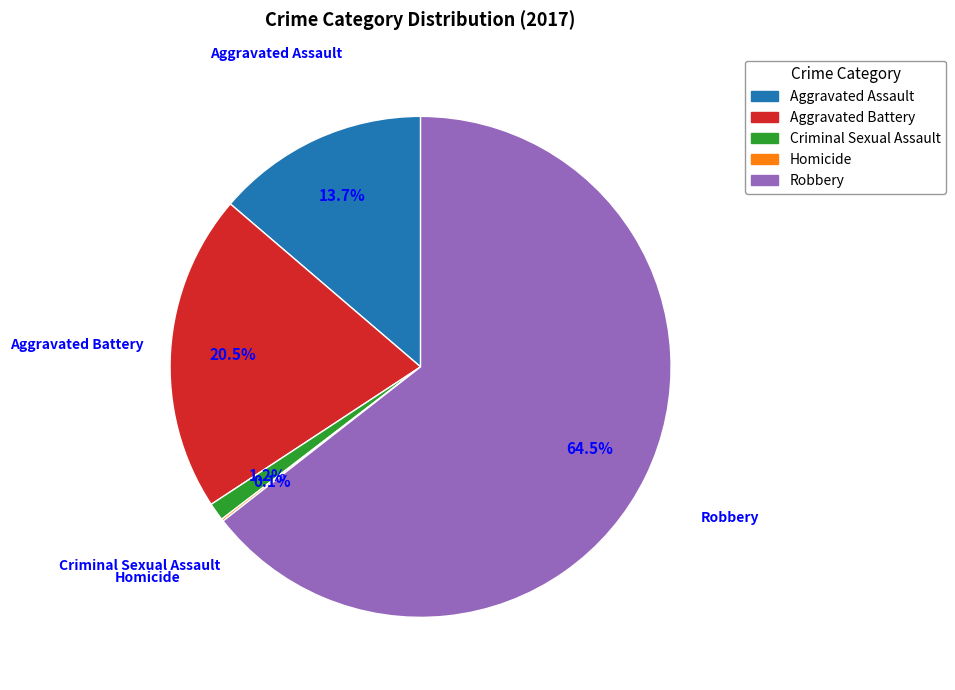

Do Criminal Sexual Assault and Aggravated Assault together represent more than half of the pie?

No